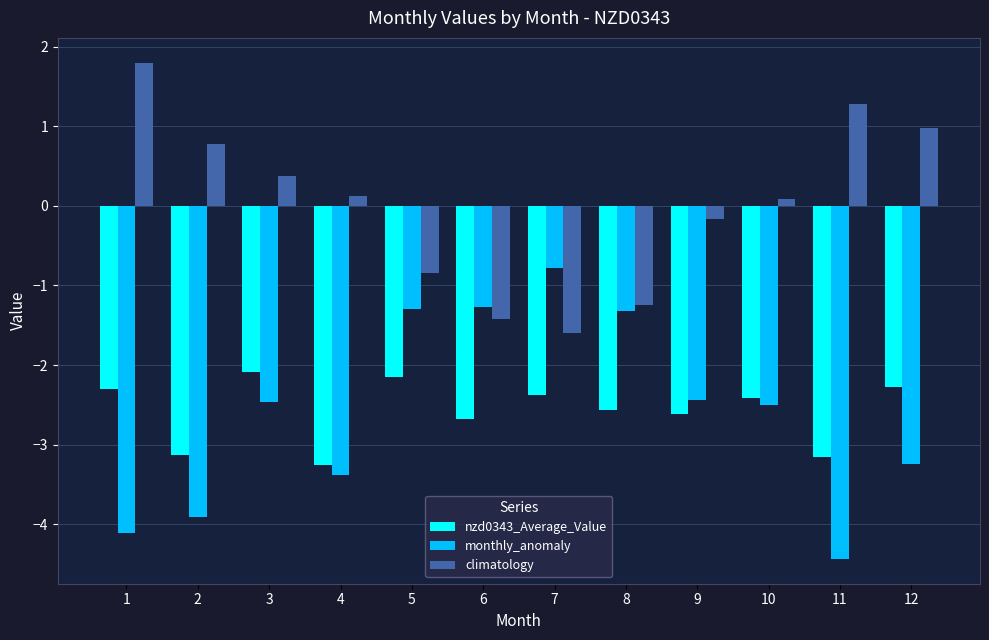

What are all the series names shown in the legend?

nzd0343_Average_Value, monthly_anomaly, climatology